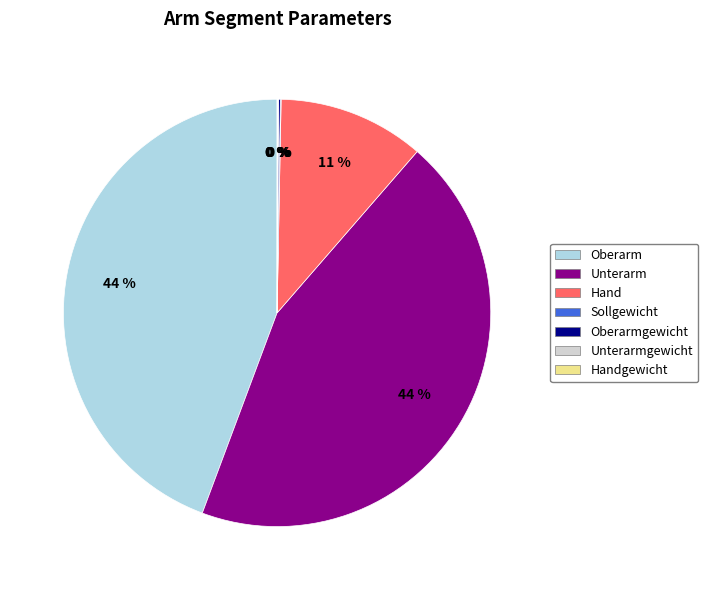

Is there a majority slice in this chart?

No